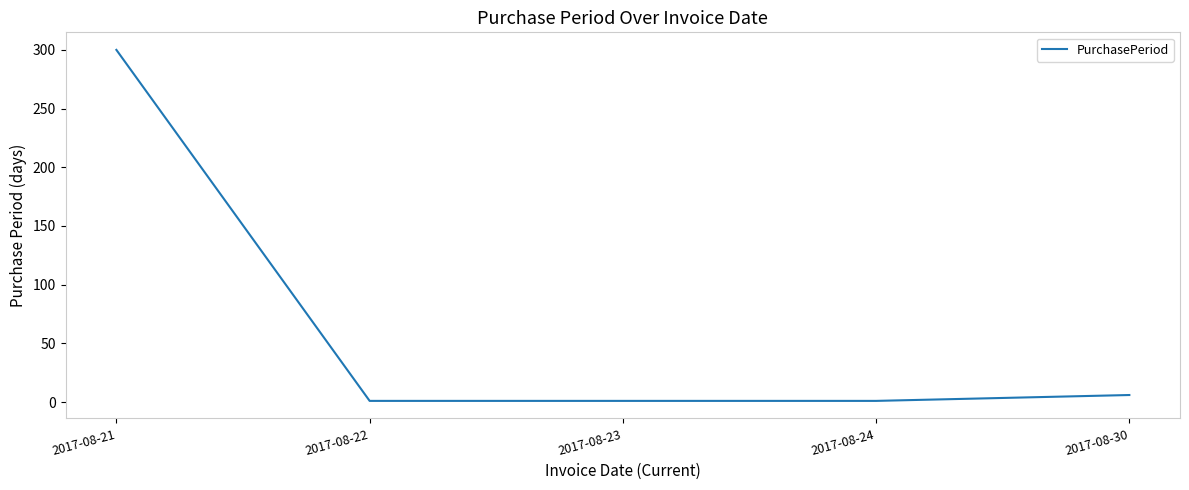

What is the average value?

62